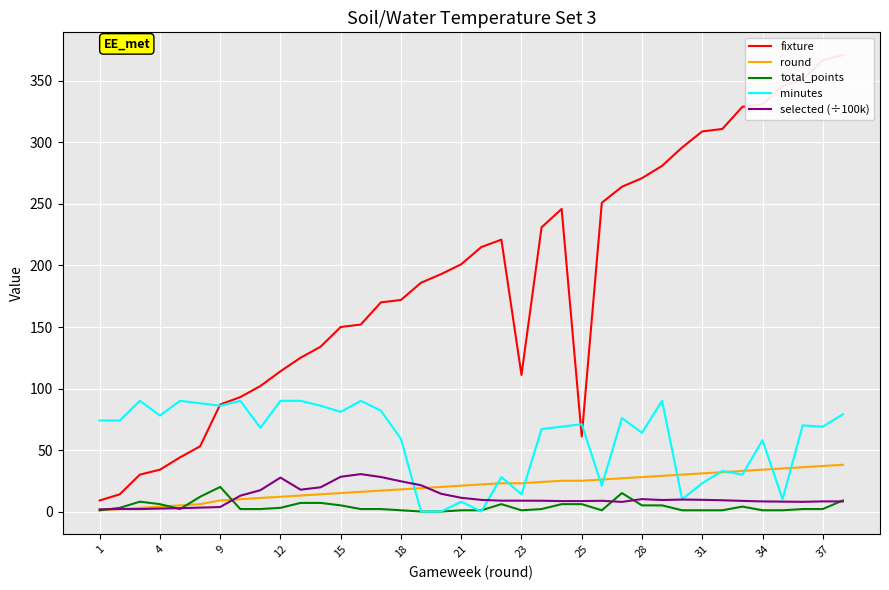

True or false: fixture and total_points intersect in this chart.

False